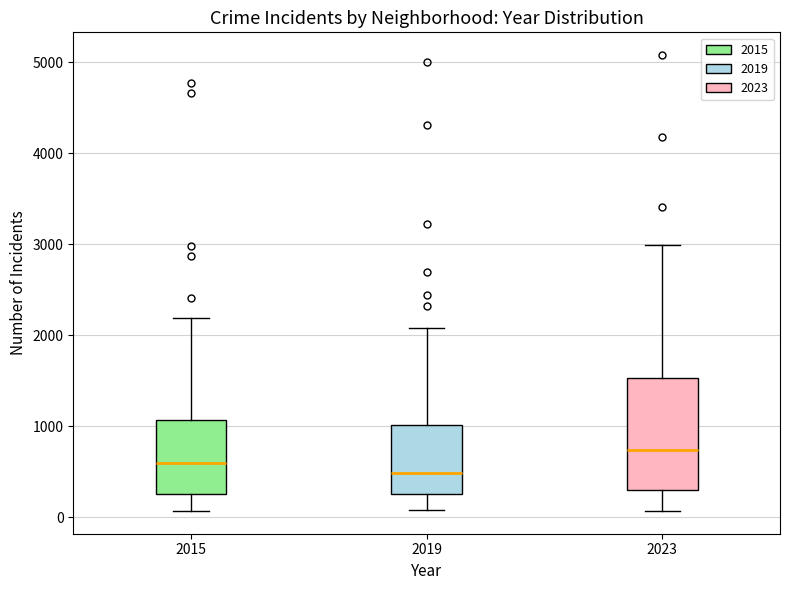

Comparing the boxes themselves (not the whiskers), which one is the tallest?

2023